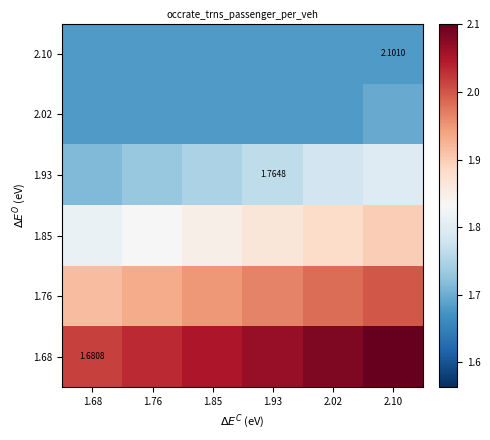

The value of 1.85 at 1.76 is 1.8. True or false?

True